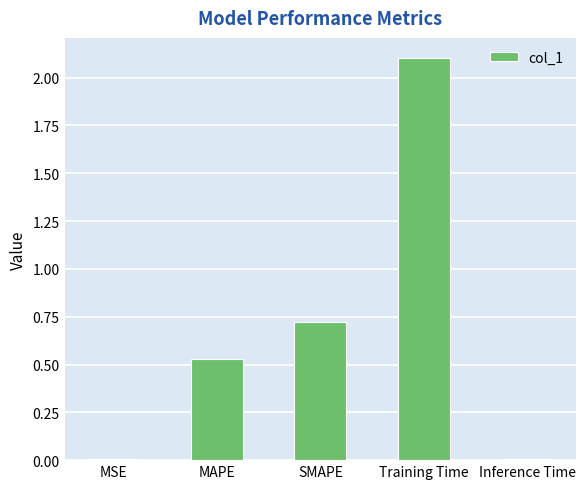

Is it true that the value at SMAPE is 0.7?

True